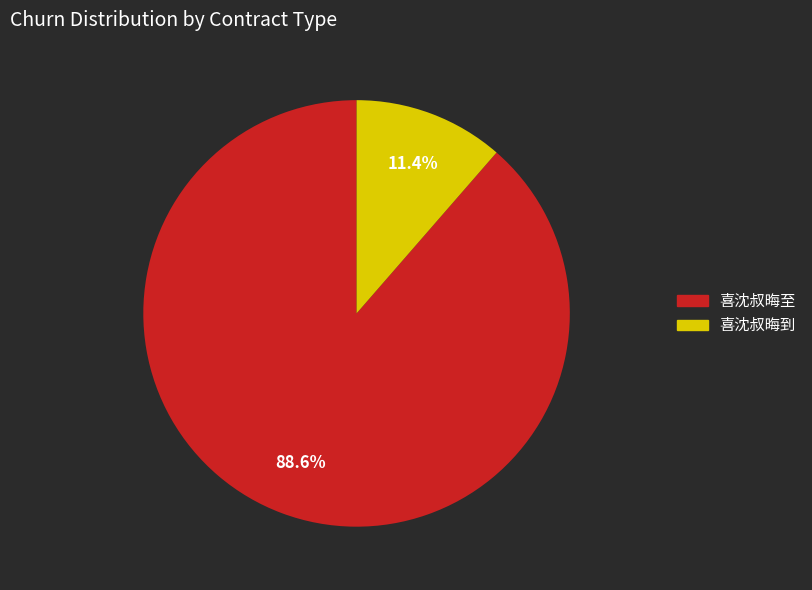

Rank the categories by value from highest to lowest.

喜沈叔晦至, 喜沈叔晦到